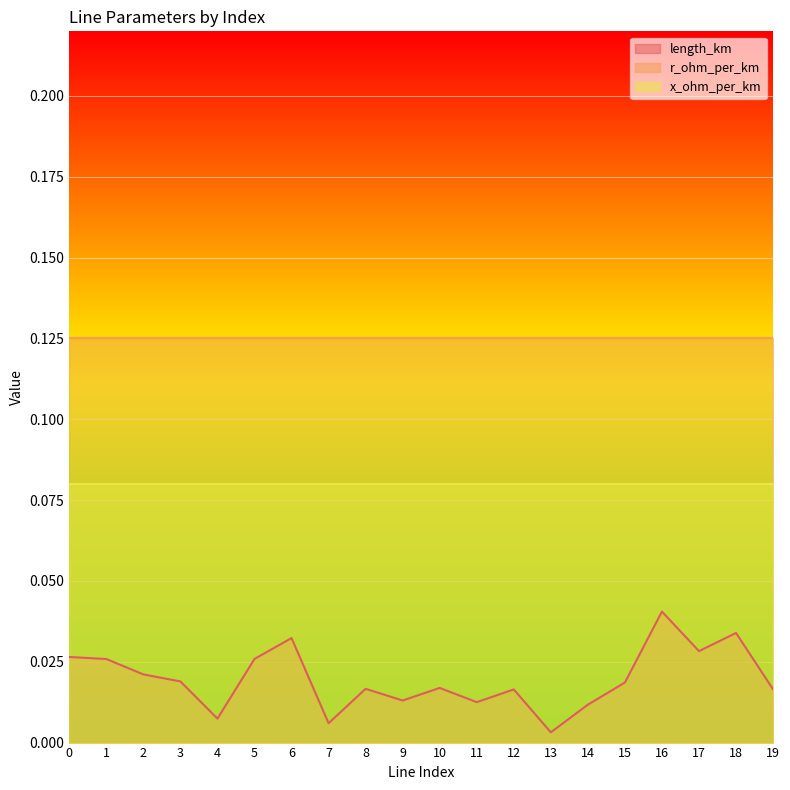

What is the total value across all series at 3?

0.2